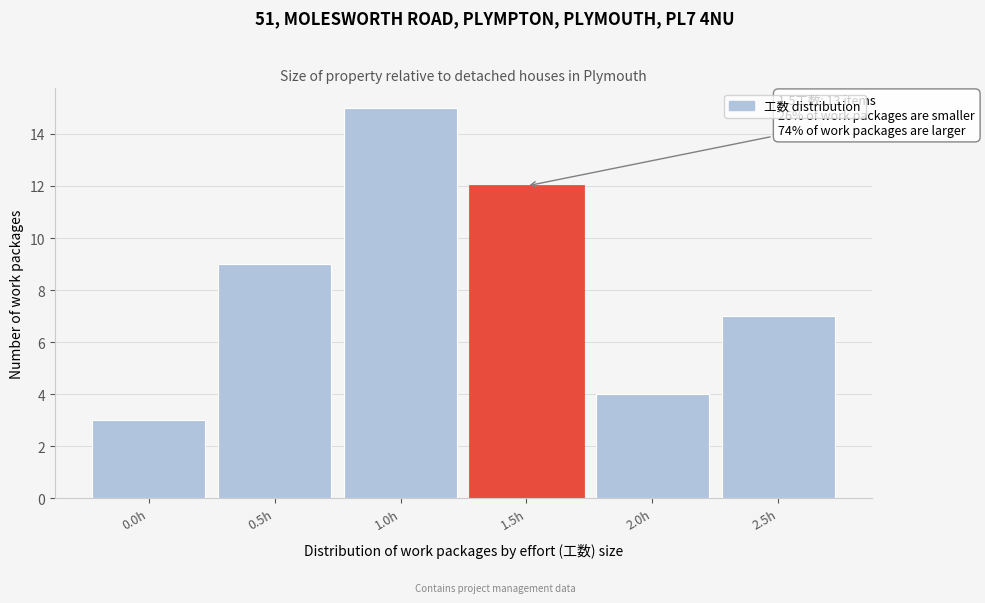

Reading right to left, transcribe all the data shown in this chart.

7	4	12	15	9	3